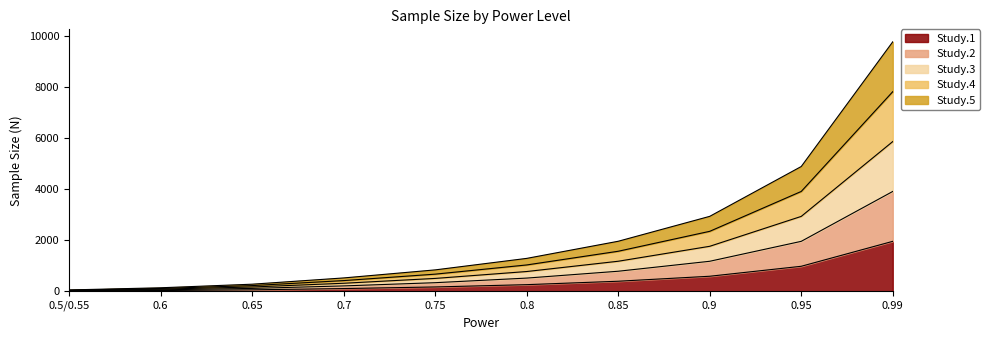

How many lines are shown in the chart?

5